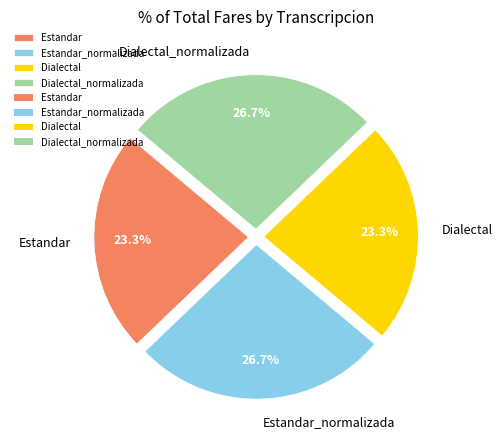

To the nearest percent, what is the combined percentage of Estandar_normalizada and Dialectal?

50%